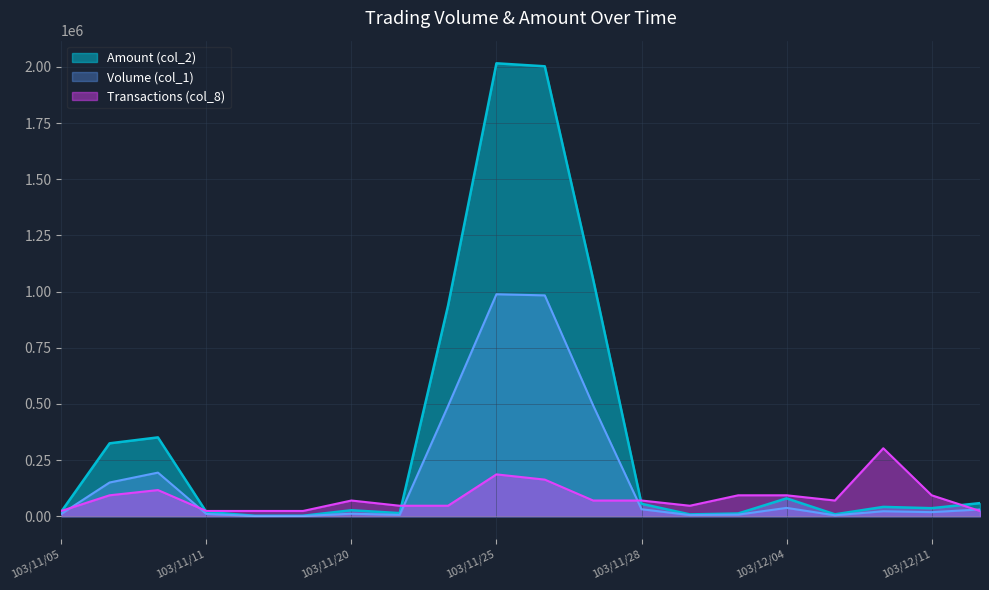

Is it true that Volume (col_1) equals 8768.9 at 103/11/21?

False